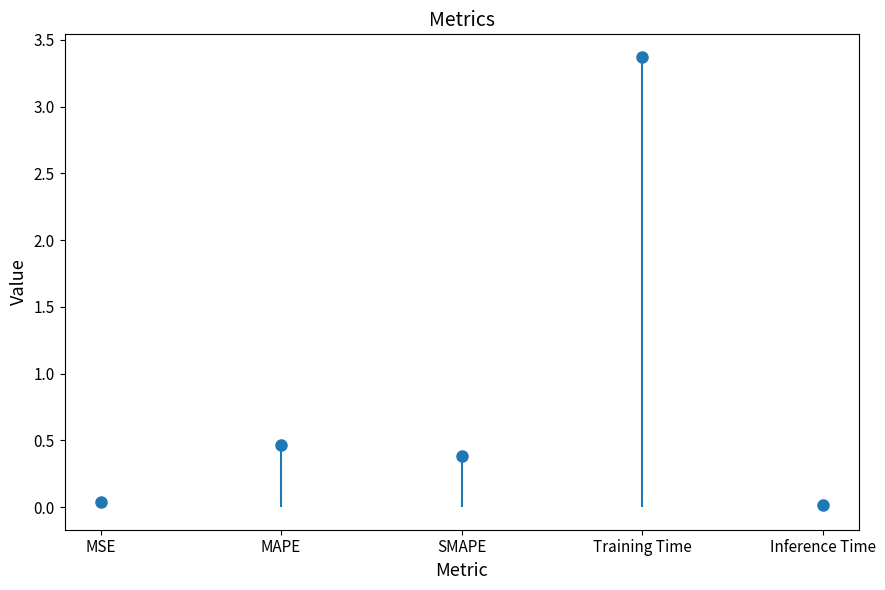

The value at Inference Time is 0.0. True or false?

False